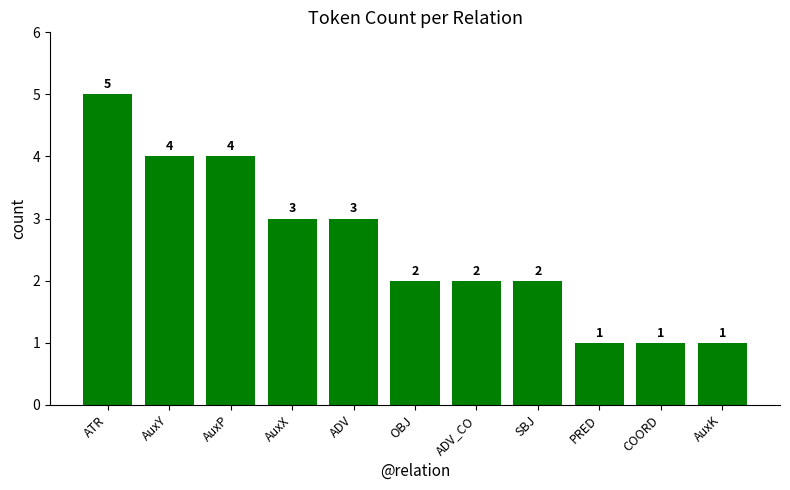

What is the minimum value shown in the chart?

1